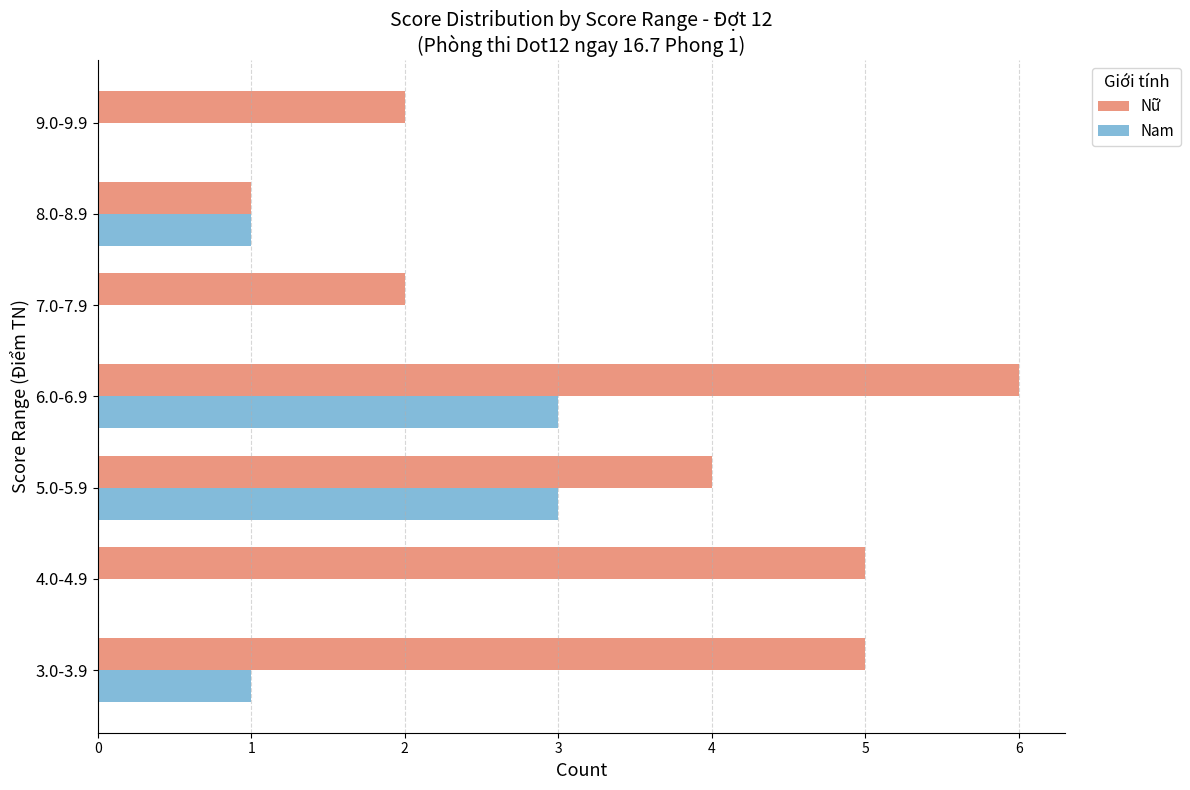

Which series has the largest range (max minus min)?

Nữ